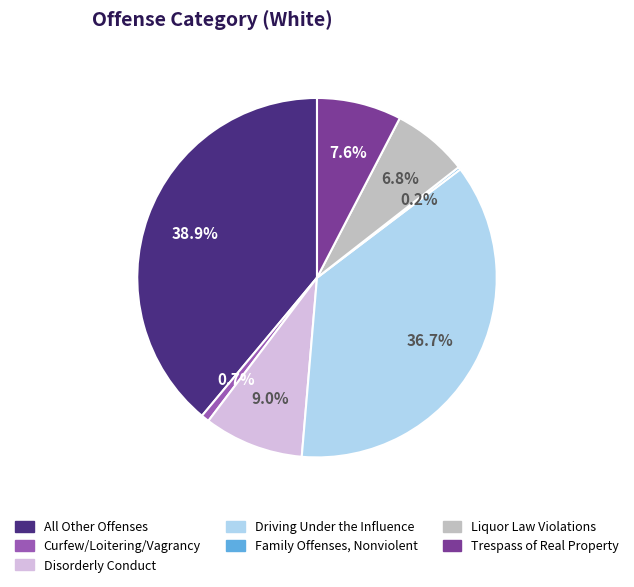

What is the largest slice in the pie chart?

All Other Offenses